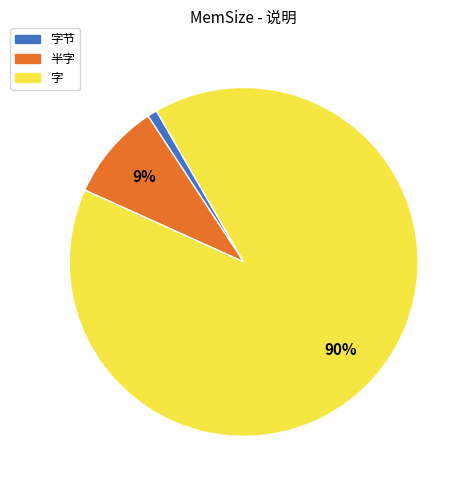

To the nearest percent, what is the difference between the largest and smallest slice percentages?

89%